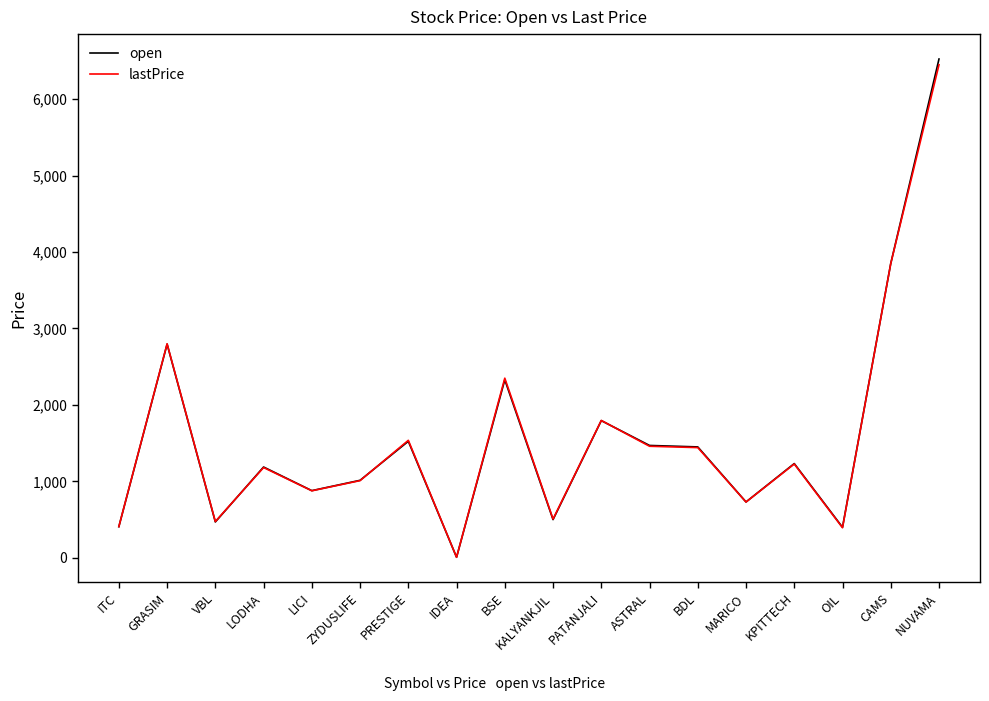

Is it true that open equals 981.6 at ASTRAL?

False